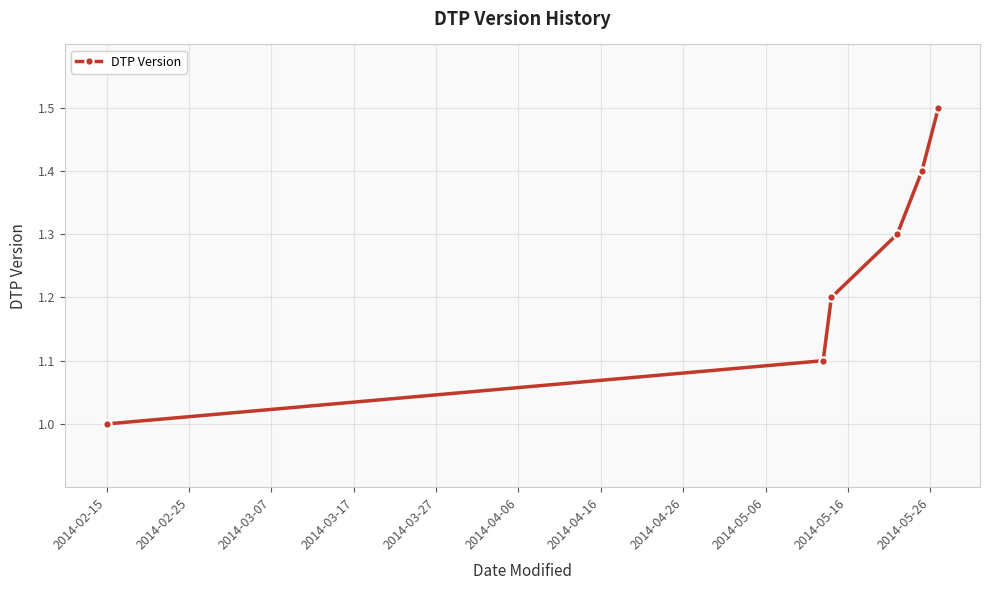

What is the sum of all values?

7.5